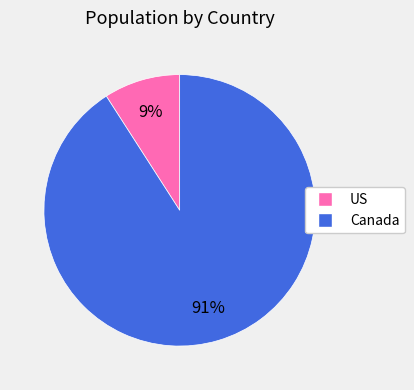

Is the sum of US and Canada greater than half?

Yes